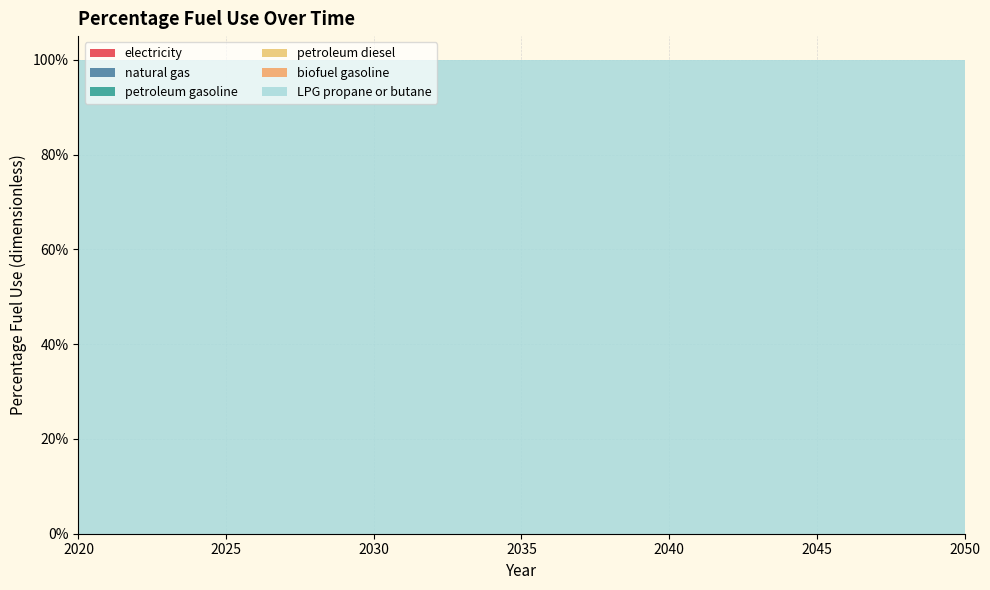

Reading right to left, extract all data points from this chart.

electricity: 2050=0	2049=0	2048=0	2047=0	2046=0	2045=0	2044=0	2043=0	2042=0	2041=0	2040=0	2039=0	2038=0	2037=0	2036=0	2035=0	2034=0	2033=0	2032=0	2031=0	2030=0	2029=0	2028=0	2027=0	2026=0	2025=0	2024=0	2023=0	2022=0	2021=0	2020=0
natural gas: 2050=0	2049=0	2048=0	2047=0	2046=0	2045=0	2044=0	2043=0	2042=0	2041=0	2040=0	2039=0	2038=0	2037=0	2036=0	2035=0	2034=0	2033=0	2032=0	2031=0	2030=0	2029=0	2028=0	2027=0	2026=0	2025=0	2024=0	2023=0	2022=0	2021=0	2020=0
petroleum gasoline: 2050=0	2049=0	2048=0	2047=0	2046=0	2045=0	2044=0	2043=0	2042=0	2041=0	2040=0	2039=0	2038=0	2037=0	2036=0	2035=0	2034=0	2033=0	2032=0	2031=0	2030=0	2029=0	2028=0	2027=0	2026=0	2025=0	2024=0	2023=0	2022=0	2021=0	2020=0
petroleum diesel: 2050=0	2049=0	2048=0	2047=0	2046=0	2045=0	2044=0	2043=0	2042=0	2041=0	2040=0	2039=0	2038=0	2037=0	2036=0	2035=0	2034=0	2033=0	2032=0	2031=0	2030=0	2029=0	2028=0	2027=0	2026=0	2025=0	2024=0	2023=0	2022=0	2021=0	2020=0
biofuel gasoline: 2050=0	2049=0	2048=0	2047=0	2046=0	2045=0	2044=0	2043=0	2042=0	2041=0	2040=0	2039=0	2038=0	2037=0	2036=0	2035=0	2034=0	2033=0	2032=0	2031=0	2030=0	2029=0	2028=0	2027=0	2026=0	2025=0	2024=0	2023=0	2022=0	2021=0	2020=0
LPG propane or butane: 2050=1	2049=1	2048=1	2047=1	2046=1	2045=1	2044=1	2043=1	2042=1	2041=1	2040=1	2039=1	2038=1	2037=1	2036=1	2035=1	2034=1	2033=1	2032=1	2031=1	2030=1	2029=1	2028=1	2027=1	2026=1	2025=1	2024=1	2023=1	2022=1	2021=1	2020=1